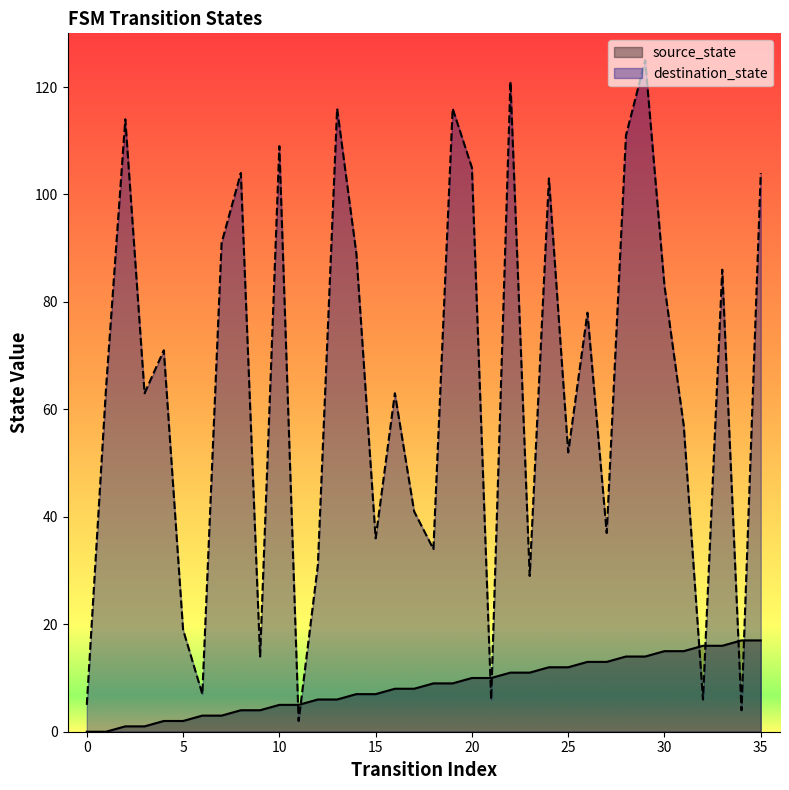

True or false: source_state and destination_state cross at least once.

True